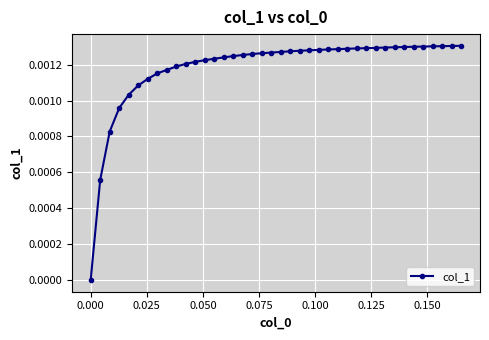

How many values are above zero?

39